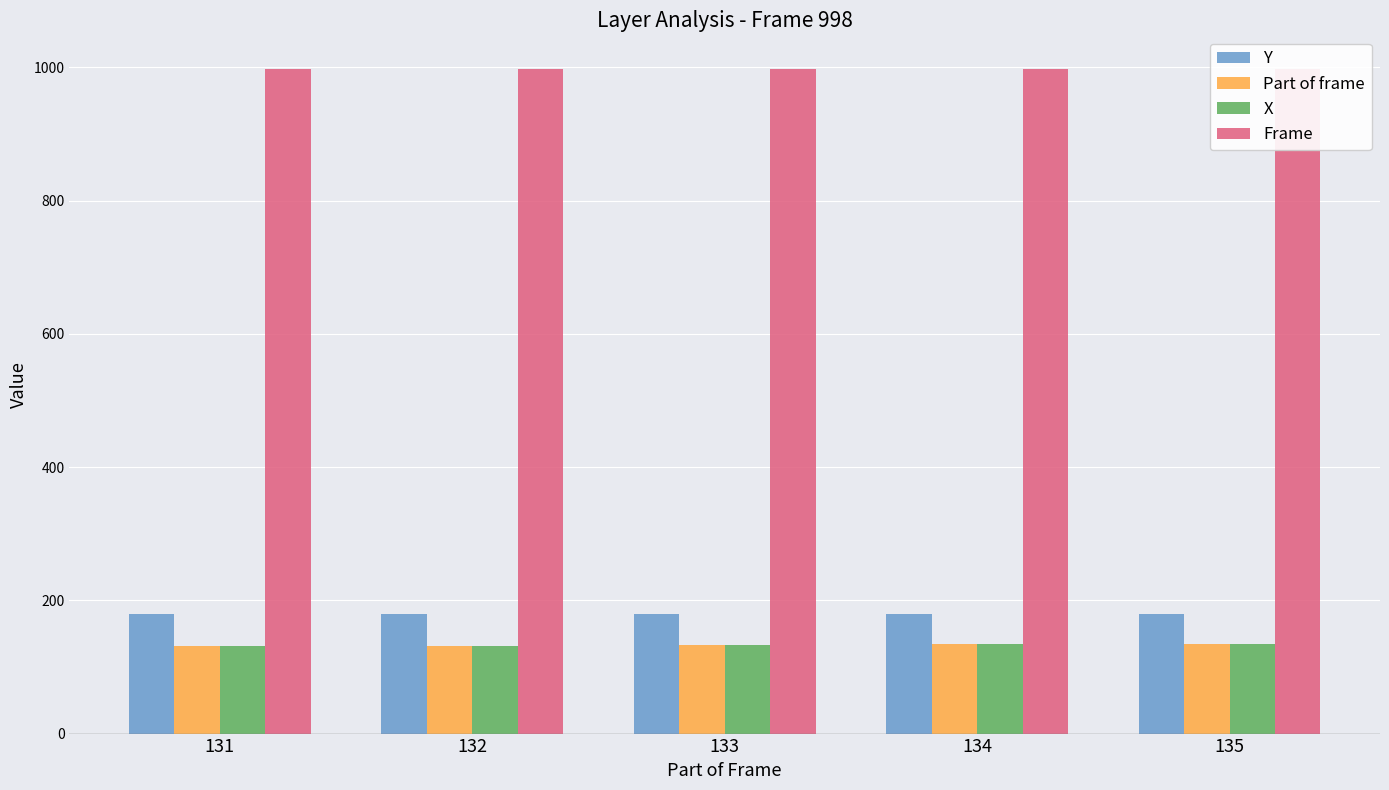

At which category is the sum across all series the highest?

135